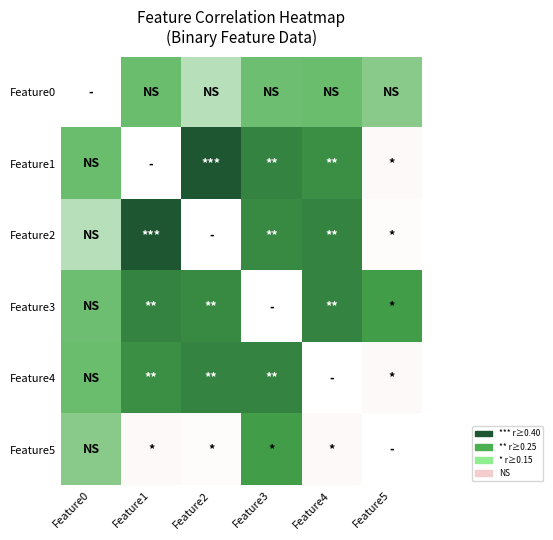

Which category has the highest value in the Feature1 series?

Feature2